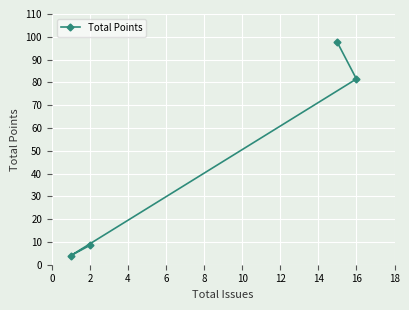

What is the change in value from 2 to 16?

+73.0